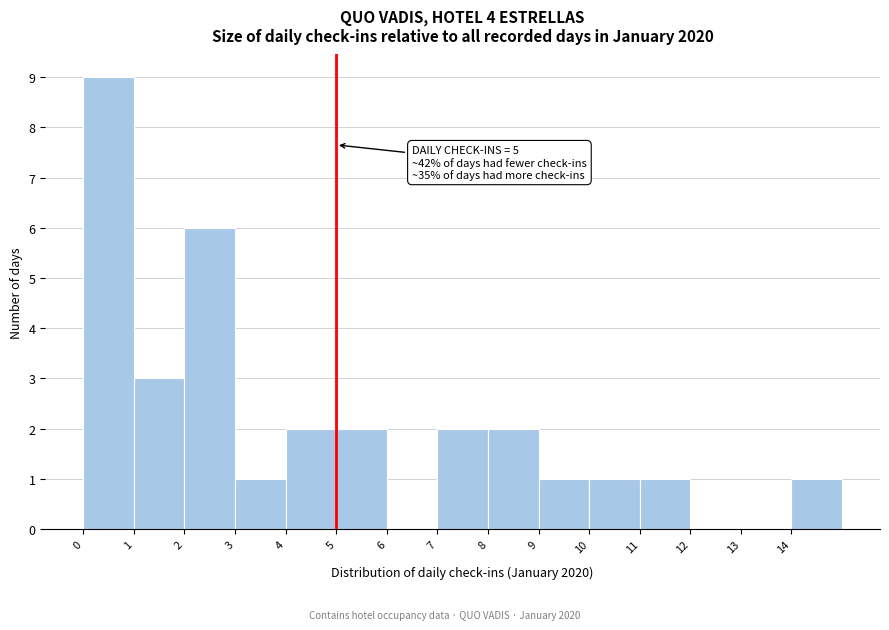

Over which range of the x-axis is the bar tallest?

0 to 1